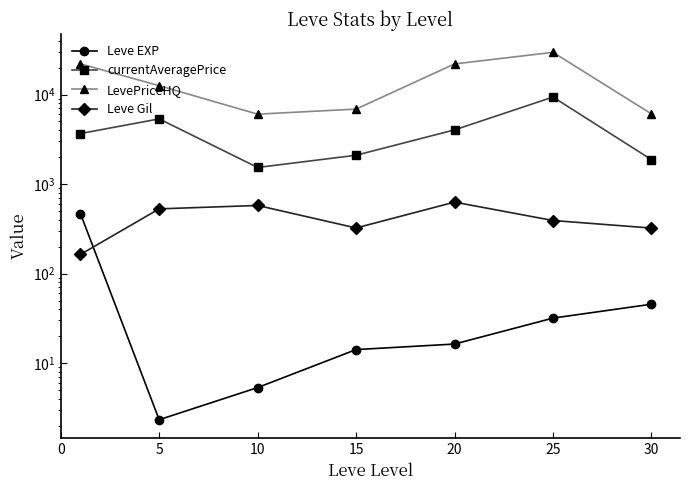

Reading left to right, what are all the values shown in this chart?

Leve EXP: 0=468.5	5=2.3	10=5.3	15=14.2	20=16.3	25=31.8	30=45.5
currentAveragePrice: 0=3665.3	5=5343.2	10=1531.9	15=2097.8	20=4027.4	25=9369.1	30=1873.8
LevePriceHQ: 0=21995.0	5=12557.3	10=6033.1	15=6874.7	20=21954.7	25=29595.0	30=6072.1
Leve Gil: 0=163.5	5=528.3	10=576.7	15=323.3	20=628.3	25=391.7	30=322.5